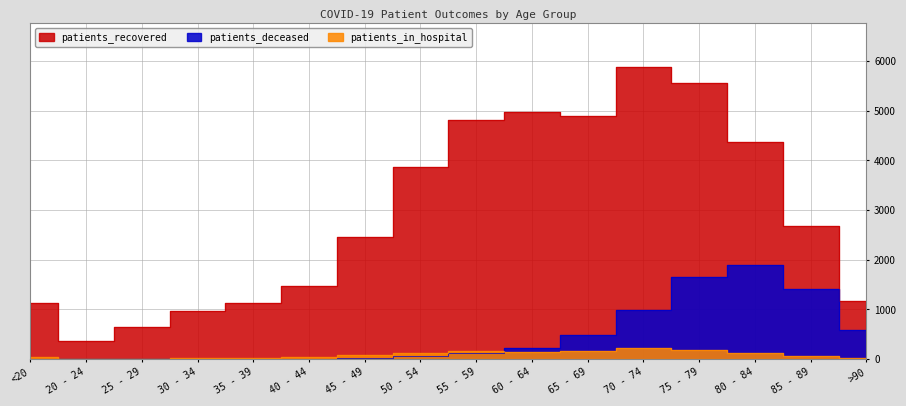

How many interior local peaks does the patients_deceased series have?

1